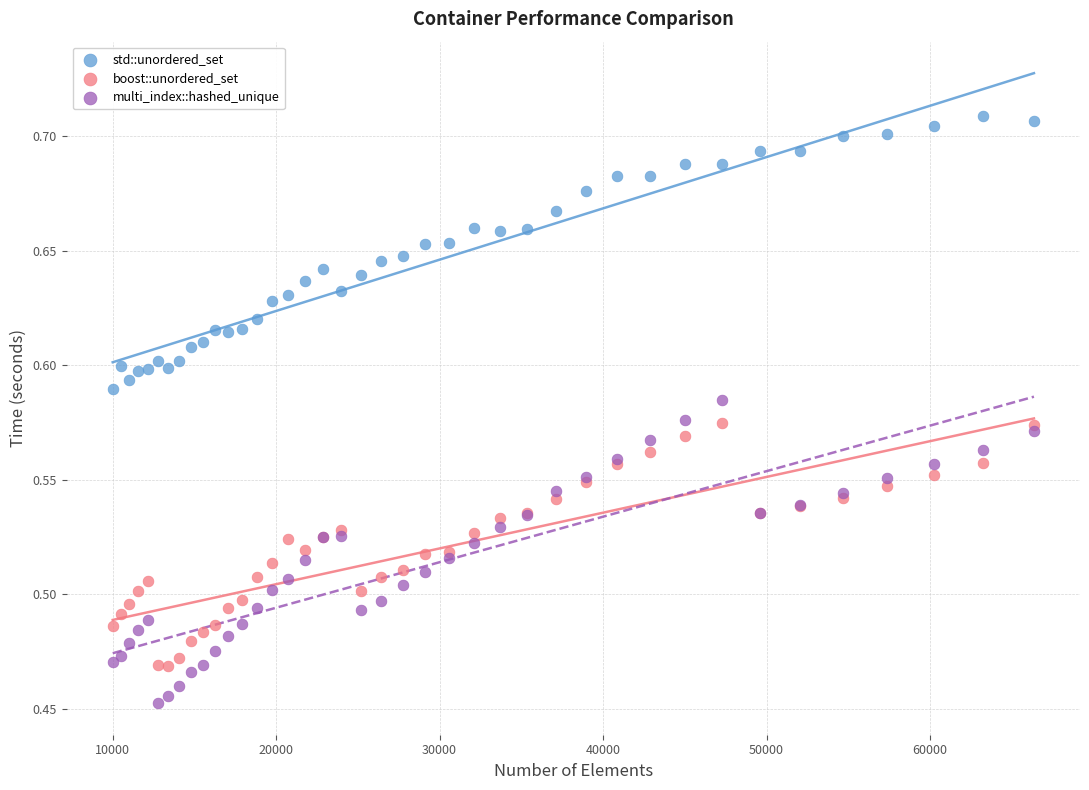

Which series contains the highest Y value?

std::unordered_set